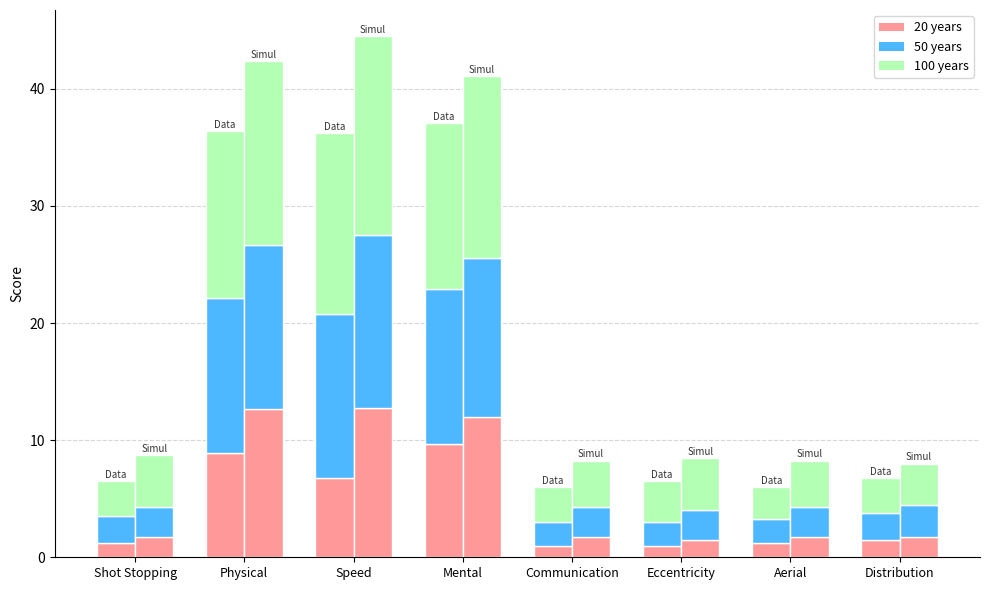

What is the difference between the maximum and minimum values in the Q20 (20 years) series?

11.2